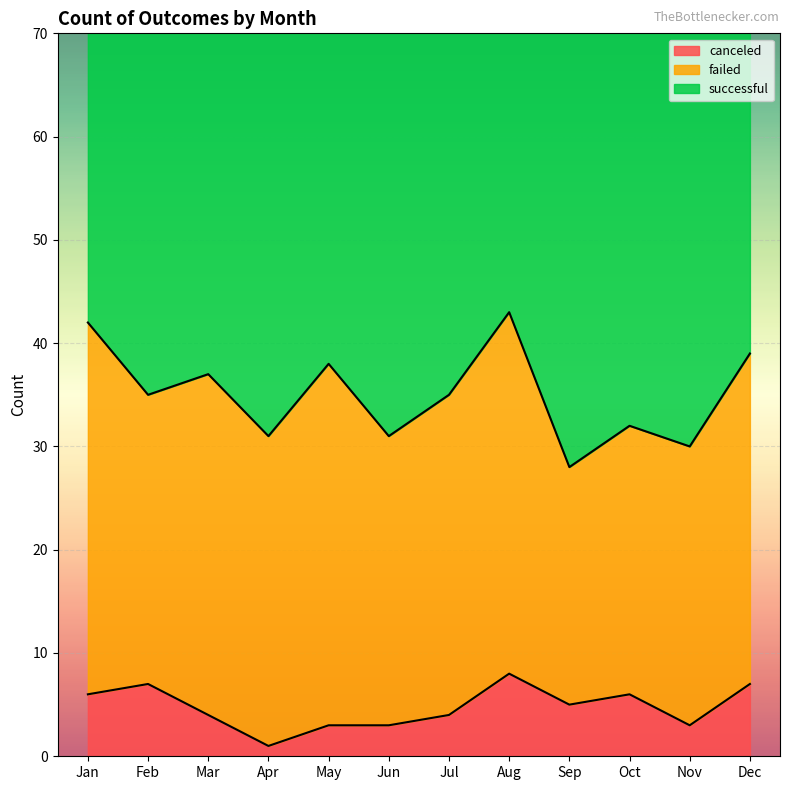

What is the spread (max minus min) of values at Apr?

45